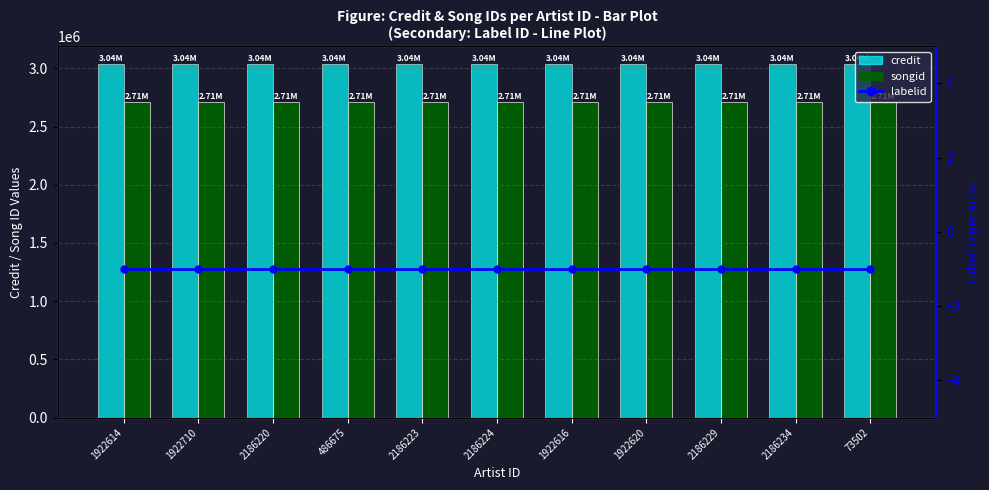

What is the label of the 4th bar from the left?

486675